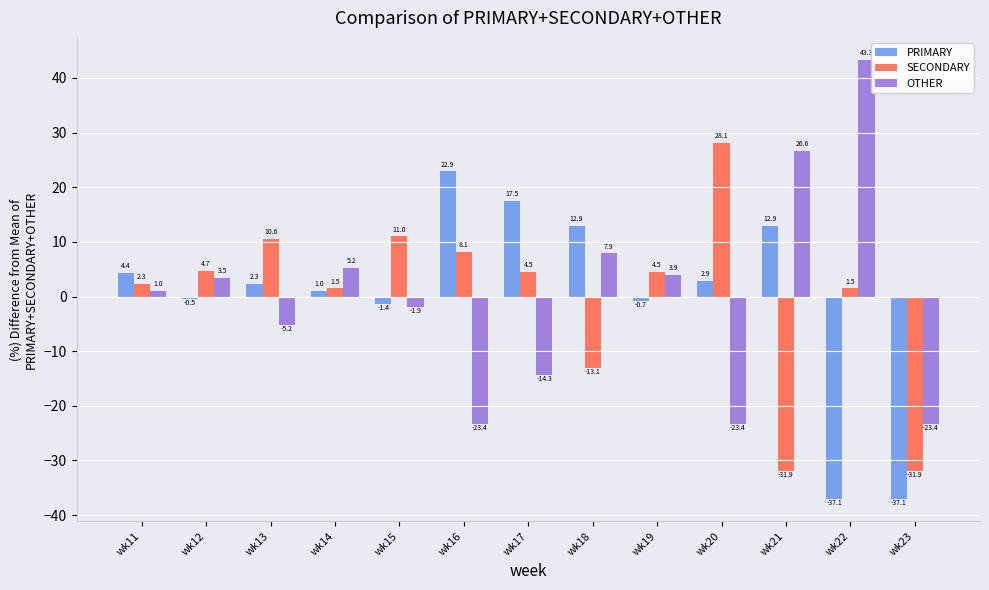

Is it true that OTHER equals -30.6 at wk20?

False